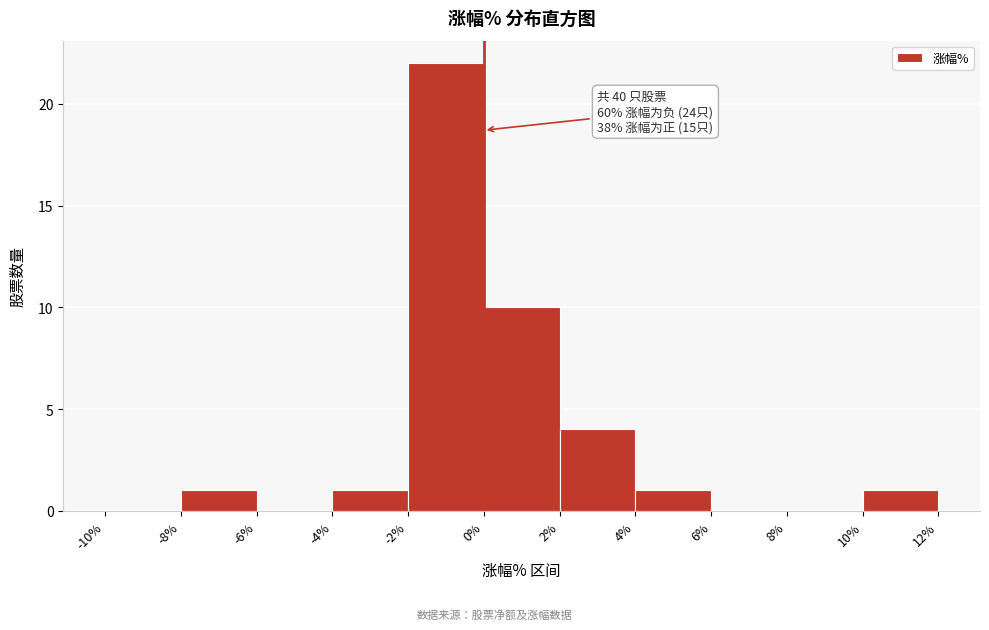

Which range on the x-axis has the tallest bar?

-2% to 0%